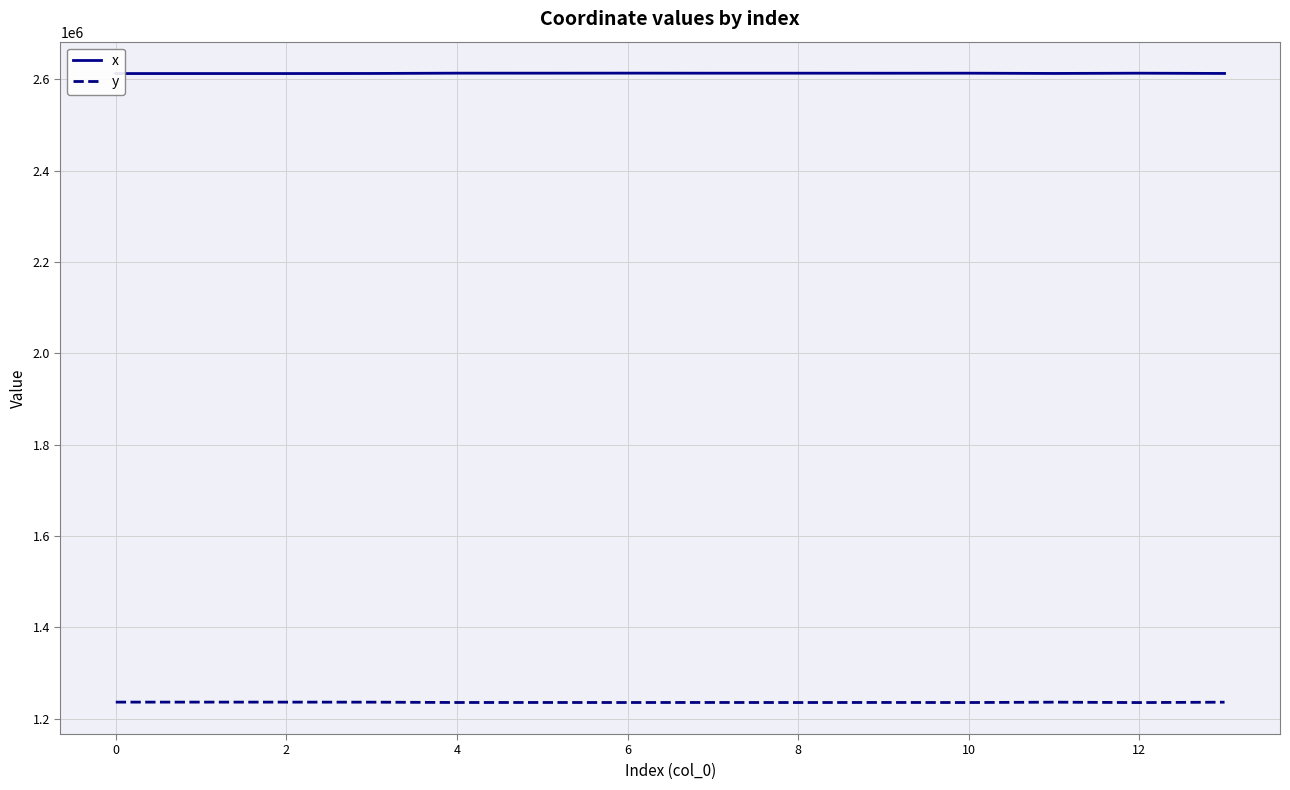

How many data points in y are above 1235748?

7